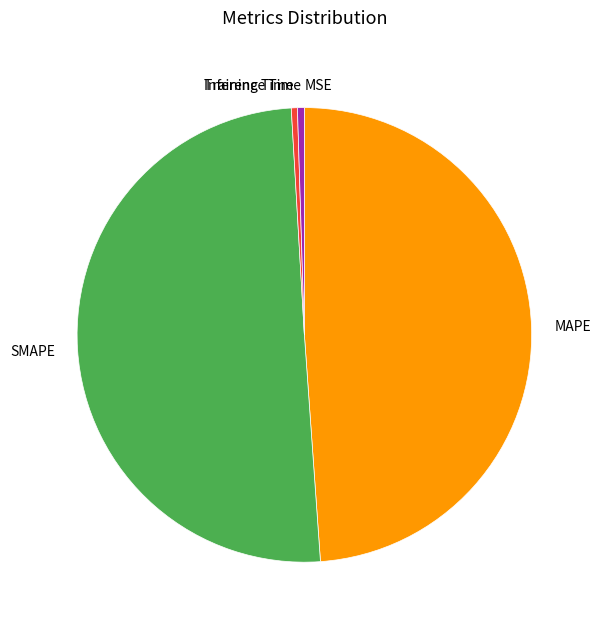

What is the largest slice in the pie chart?

SMAPE